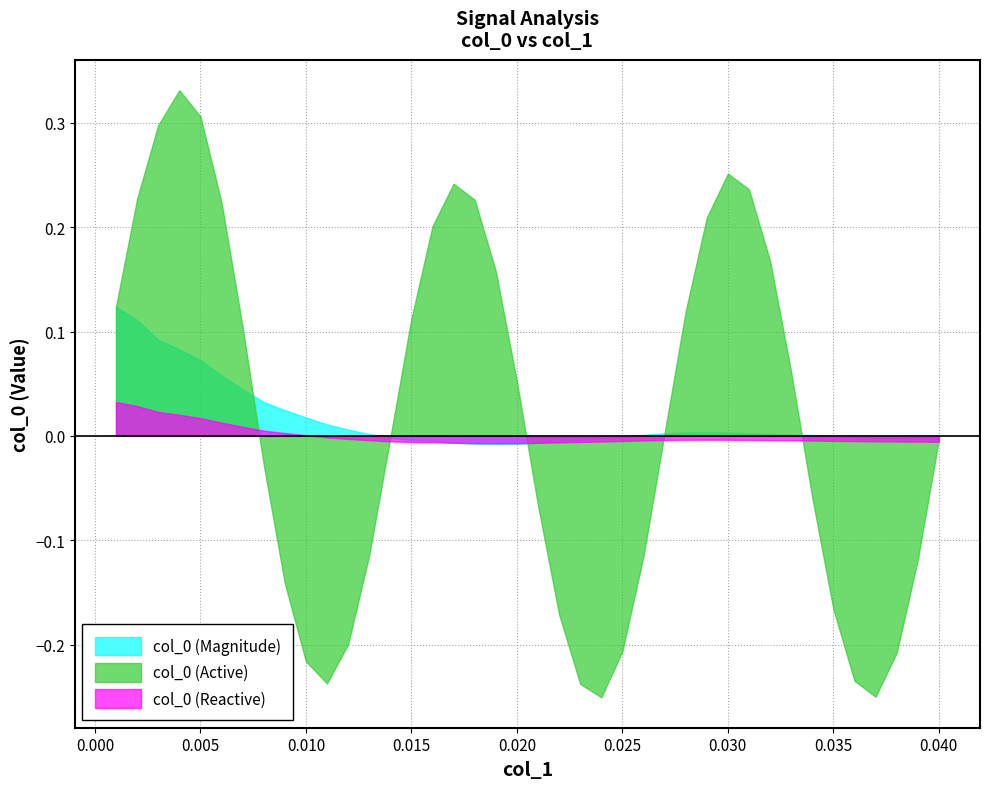

The col_1 series shows 0.0 at 10. True or false?

True